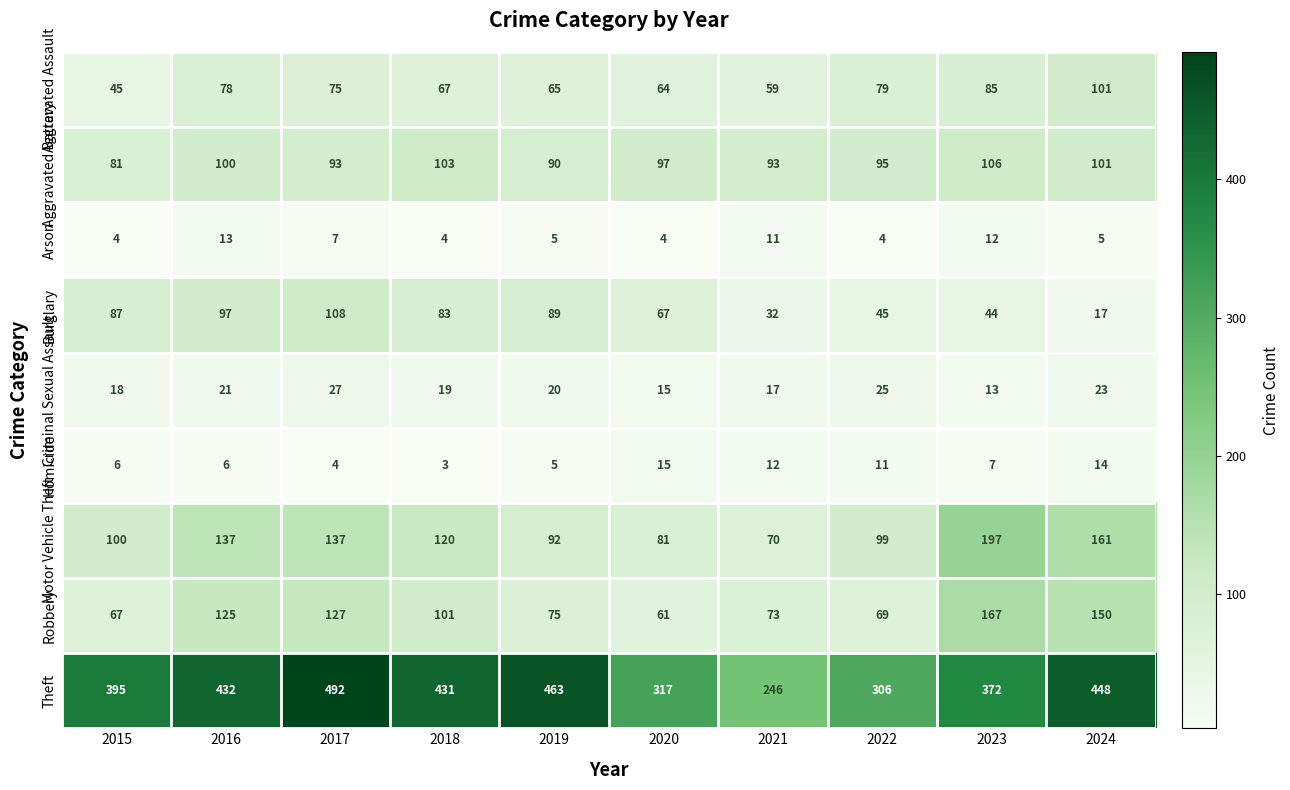

True or false: Criminal Sexual Assault has a value of 10 at 2021.

False